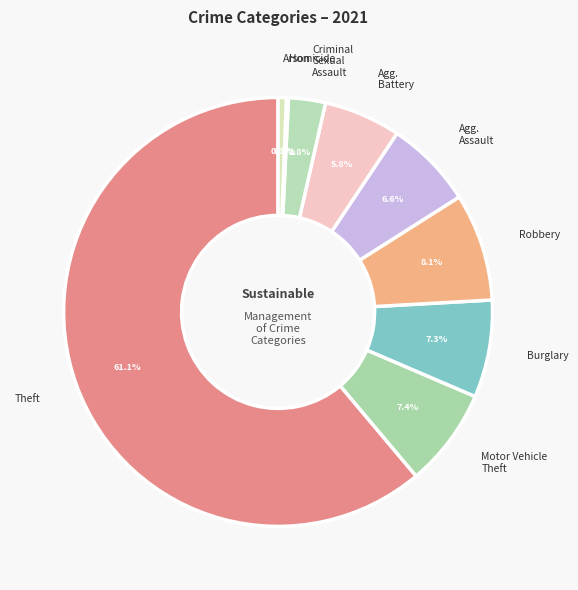

What is the largest slice in the pie chart?

Theft